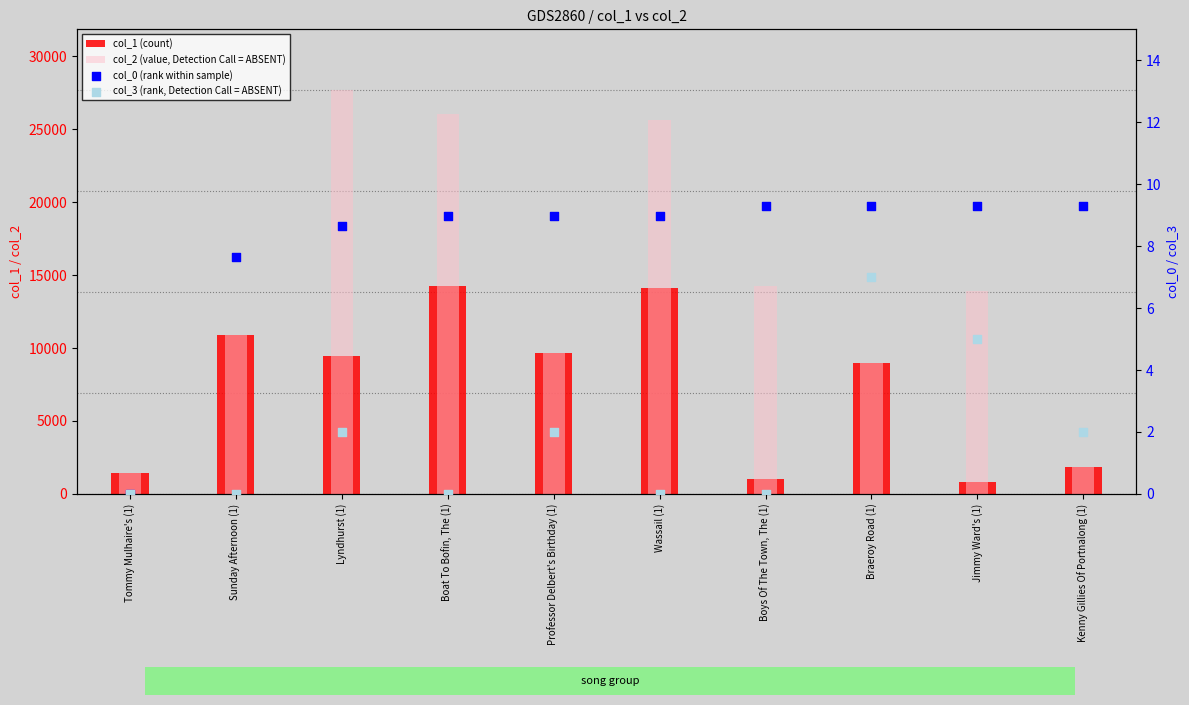

Which series contains the highest Y value?

col_2 (value, Detection Call = ABSENT)